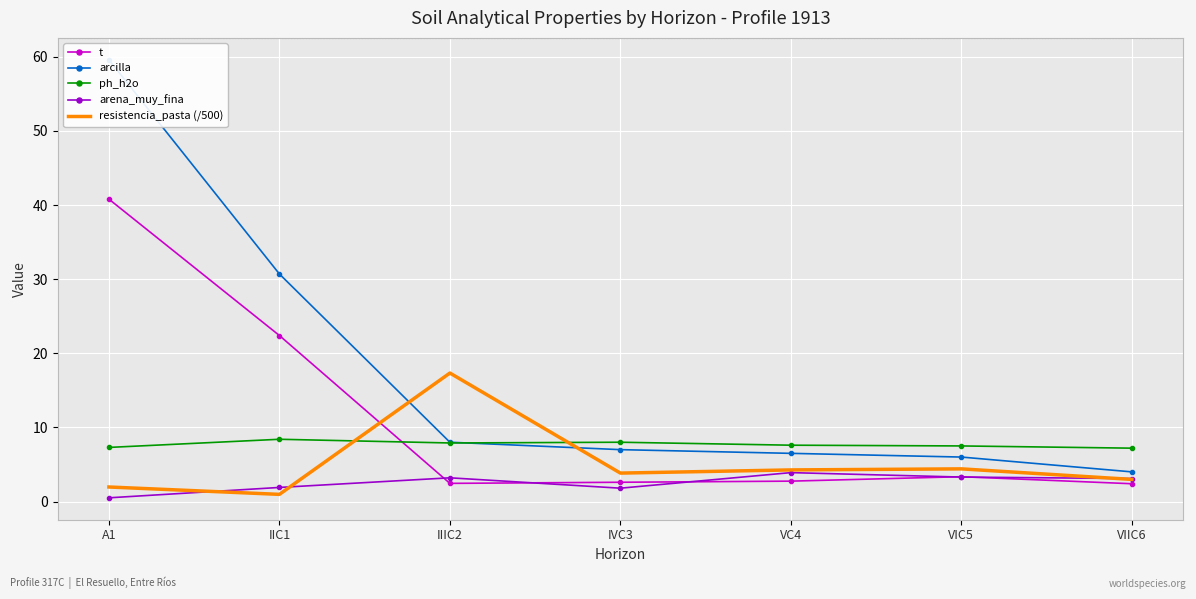

What is the difference between the maximum and minimum values in the arcilla series?

55.6